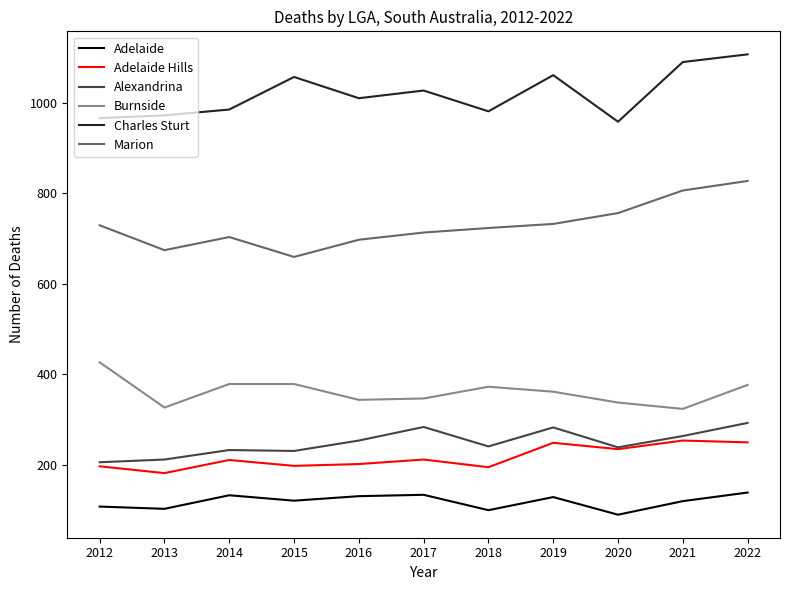

Is the value of Charles Sturt at 2016 greater than the value of Adelaide at 2017?

Yes